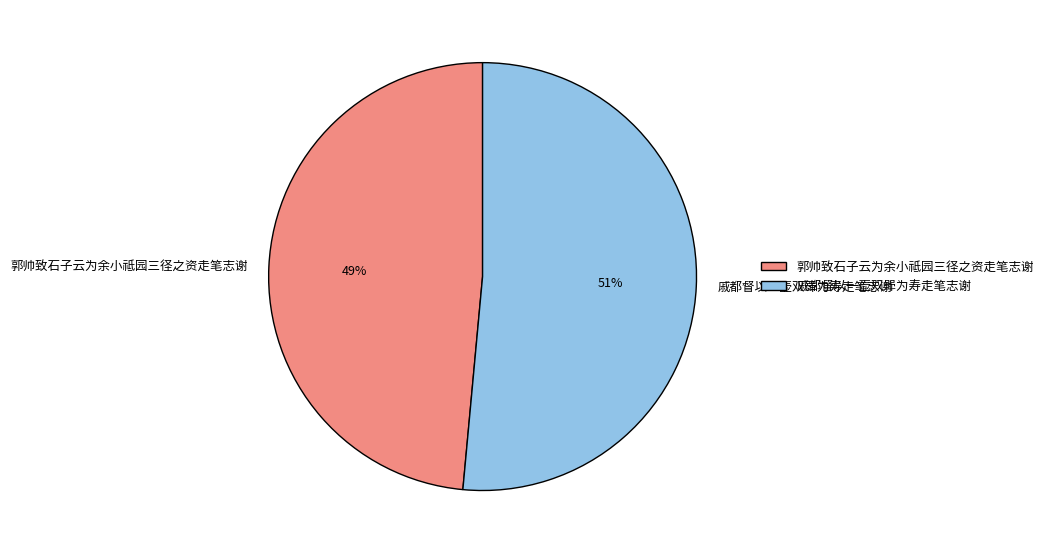

To the nearest percent, what is the combined percentage of 戚都督以一壶双斝为寿走笔志谢 and 郭帅致石子云为余小祗园三径之资走笔志谢?

100%